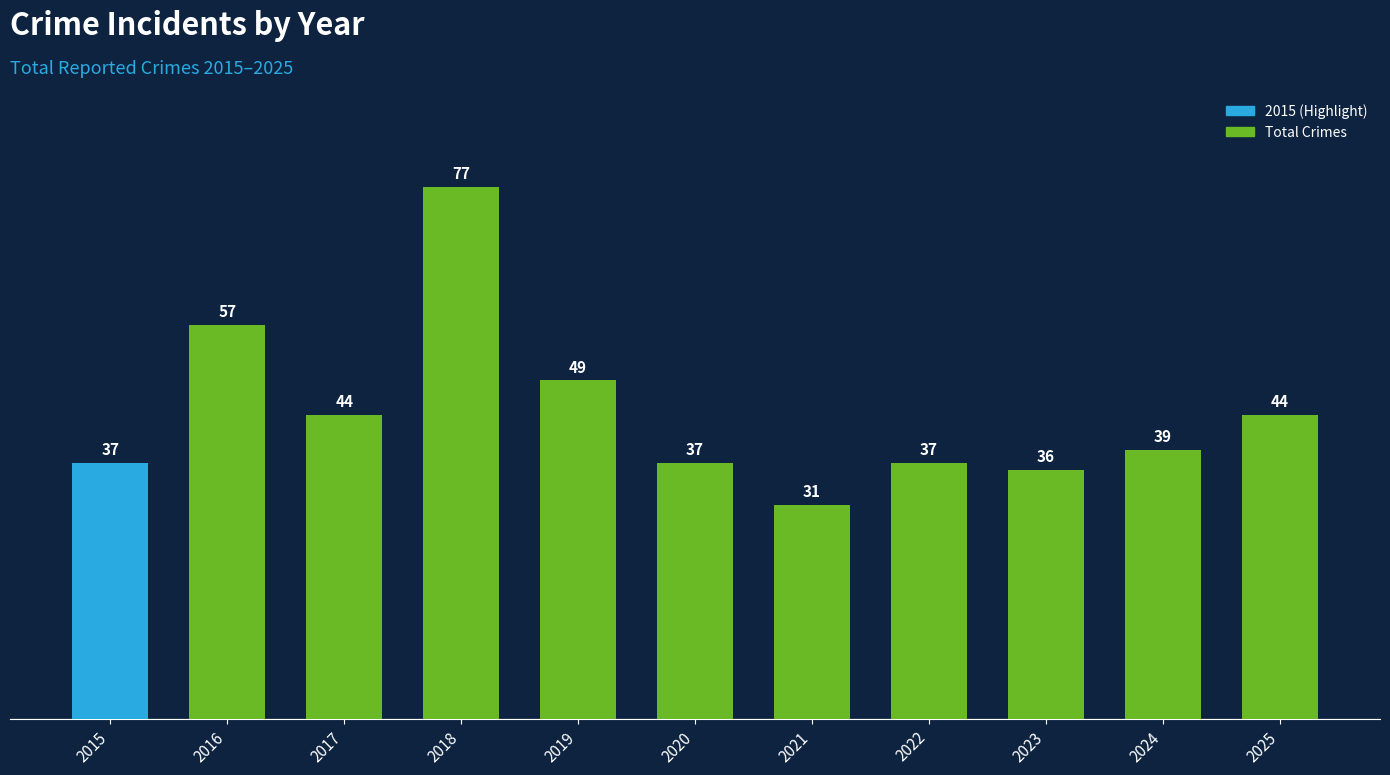

Approximately how many times larger is the value at 2021 compared to 2025?

0.7